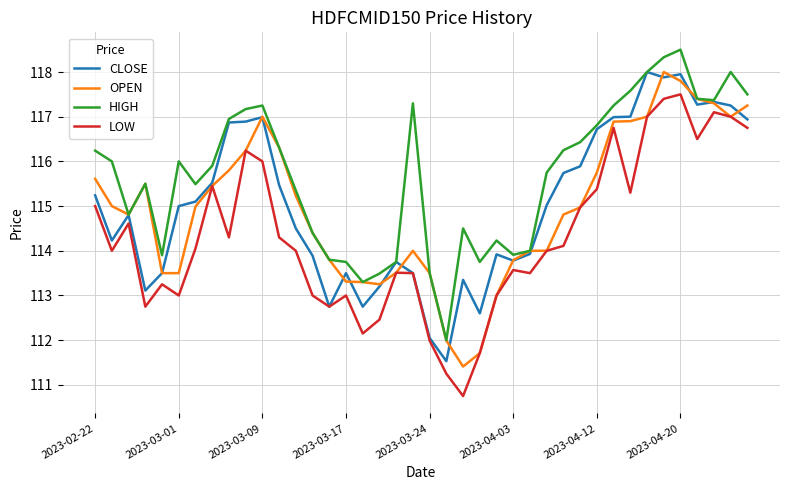

True or false: HIGH and LOW cross at least once.

False